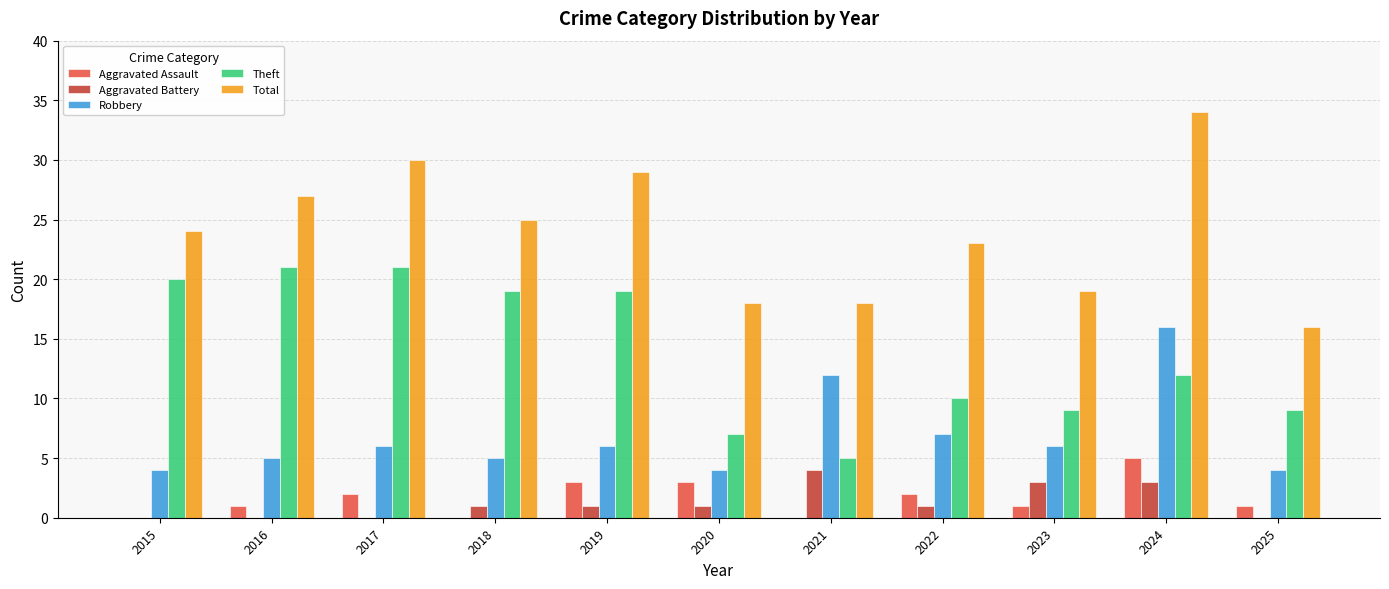

What is the highest value of the Robbery series?

16